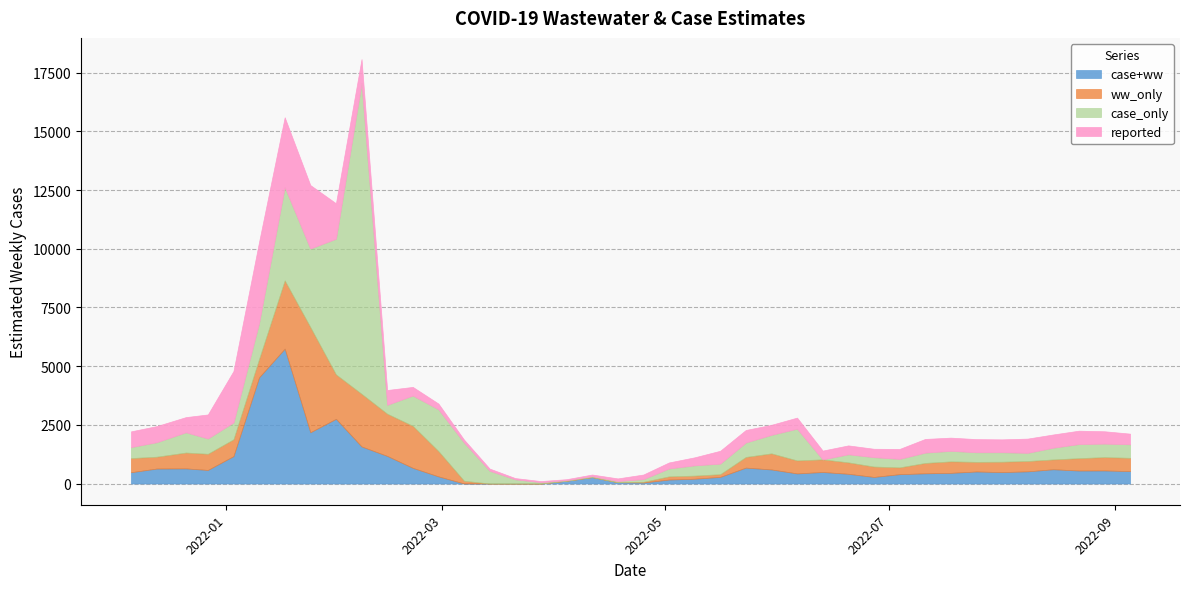

Reading left to right, extract all data points from this chart.

case+ww: 2021-12-06=480.1	2021-12-13=636.8	2021-12-21=643.5	2021-12-27=577.8	2022-01-03=1166.3	2022-01-10=4524.1	2022-01-17=5745.7	2022-01-24=2183.2	2022-01-31=2756.1	2022-02-07=1577.6	2022-02-14=1175.7	2022-02-21=665.7	2022-02-28=302.8	2022-03-07=0.0	2022-03-14=0.0	2022-03-21=0.0	2022-03-28=0.0	2022-04-04=117.6	2022-04-11=274.5	2022-04-18=56.3	2022-04-25=41.5	2022-05-02=168.5	2022-05-09=203.8	2022-05-16=282.0	2022-05-23=676.8	2022-05-30=598.5	2022-06-06=429.8	2022-06-13=490.8	2022-06-20=413.5	2022-06-27=279.7	2022-07-04=397.6	2022-07-11=434.2	2022-07-18=454.0	2022-07-25=512.5	2022-08-01=486.2	2022-08-08=517.9	2022-08-15=607.4	2022-08-22=552.8	2022-08-29=555.9	2022-09-05=529.1
ww_only: 2021-12-06=603.4	2021-12-13=505.2	2021-12-21=675.7	2021-12-27=688.1	2022-01-03=717.8	2022-01-10=781.8	2022-01-17=2909.8	2022-01-24=4483.4	2022-01-31=1894.3	2022-02-07=2243.8	2022-02-14=1798.8	2022-02-21=1792.3	2022-02-28=1080.0	2022-03-07=117.9	2022-03-14=0.0	2022-03-21=0.0	2022-03-28=0.0	2022-04-04=0.0	2022-04-11=0.0	2022-04-18=0.0	2022-04-25=31.5	2022-05-02=135.9	2022-05-09=132.2	2022-05-16=115.5	2022-05-23=455.6	2022-05-30=685.6	2022-06-06=554.0	2022-06-13=537.6	2022-06-20=487.2	2022-06-27=442.8	2022-07-04=290.2	2022-07-11=442.0	2022-07-18=489.1	2022-07-25=409.4	2022-08-01=442.6	2022-08-08=440.9	2022-08-15=418.4	2022-08-22=527.3	2022-08-29=569.1	2022-09-05=564.8
case_only: 2021-12-06=468.2	2021-12-13=617.4	2021-12-21=863.7	2021-12-27=653.3	2022-01-03=717.6	2022-01-10=1542.3	2022-01-17=3977.6	2022-01-24=3345.4	2022-01-31=5779.4	2022-02-07=13246.1	2022-02-14=378.0	2022-02-21=1290.8	2022-02-28=1780.6	2022-03-07=1629.6	2022-03-14=543.6	2022-03-21=178.4	2022-03-28=57.1	2022-04-04=25.8	2022-04-11=37.7	2022-04-18=50.4	2022-04-25=115.0	2022-05-02=337.7	2022-05-09=439.3	2022-05-16=449.9	2022-05-23=615.3	2022-05-30=789.6	2022-06-06=1352.8	2022-06-13=0.0	2022-06-20=344.8	2022-06-27=401.2	2022-07-04=362.1	2022-07-11=440.3	2022-07-18=449.8	2022-07-25=410.0	2022-08-01=404.6	2022-08-08=349.0	2022-08-15=500.6	2022-08-22=601.1	2022-08-29=575.6	2022-09-05=578.7
reported: 2021-12-06=671.0	2021-12-13=687.0	2021-12-21=647.0	2021-12-27=1024.0	2022-01-03=2191.0	2022-01-10=3450.0	2022-01-17=2972.0	2022-01-24=2706.0	2022-01-31=1512.0	2022-02-07=1016.0	2022-02-14=632.0	2022-02-21=368.0	2022-02-28=244.0	2022-03-07=124.0	2022-03-14=93.0	2022-03-21=53.0	2022-03-28=48.0	2022-04-04=41.0	2022-04-11=71.0	2022-04-18=111.0	2022-04-25=195.0	2022-05-02=256.0	2022-05-09=341.0	2022-05-16=548.0	2022-05-23=534.0	2022-05-30=428.0	2022-06-06=472.0	2022-06-13=375.0	2022-06-20=379.0	2022-06-27=357.0	2022-07-04=423.0	2022-07-11=583.0	2022-07-18=562.0	2022-07-25=560.0	2022-08-01=548.0	2022-08-08=606.0	2022-08-15=564.0	2022-08-22=570.0	2022-08-29=526.0	2022-09-05=453.0